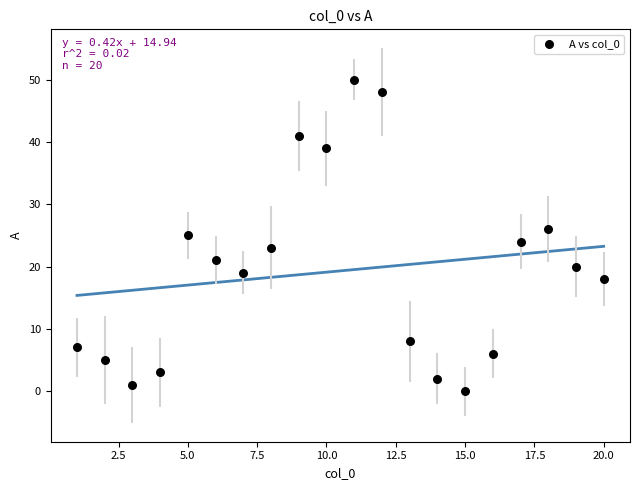

What is the range of X values (max minus min)?

19